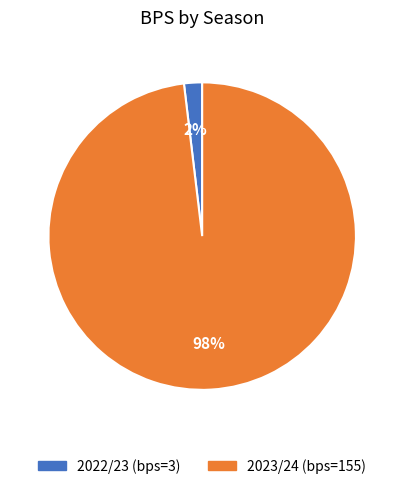

Is it true that 2022/23 is 17% of the pie?

False